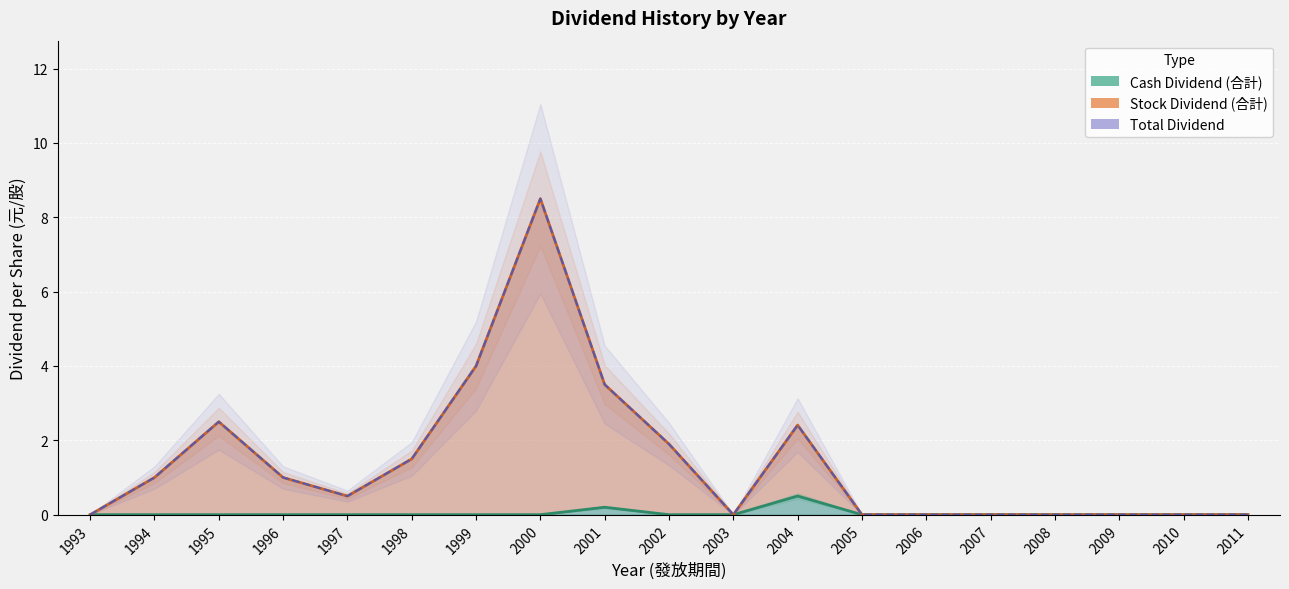

Which series changed the most between 1994 and 2005?

Stock Dividend (合計)